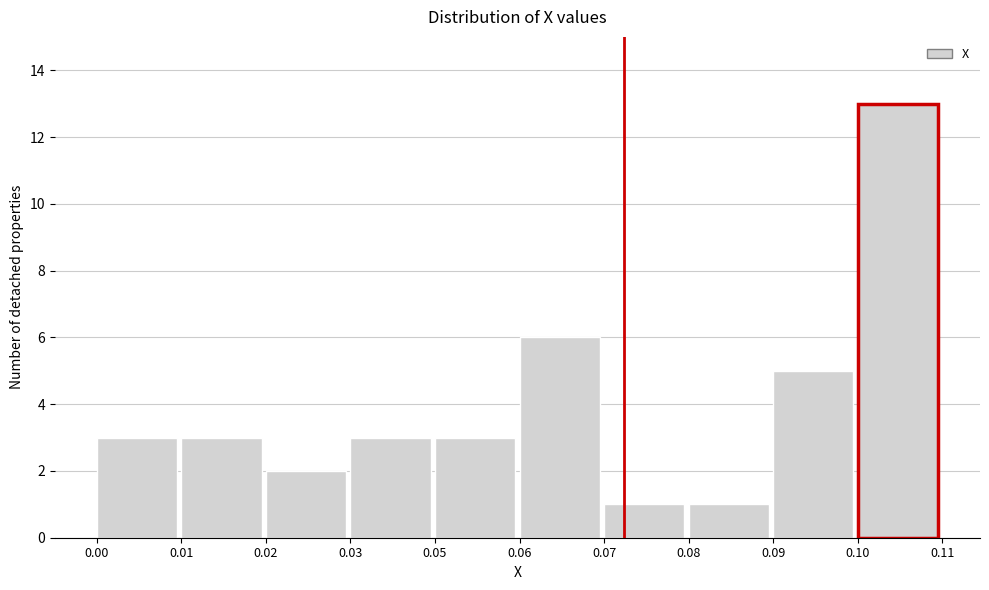

Reading right to left, extract all data points from this chart.

13	5	1	1	6	3	3	2	3	3